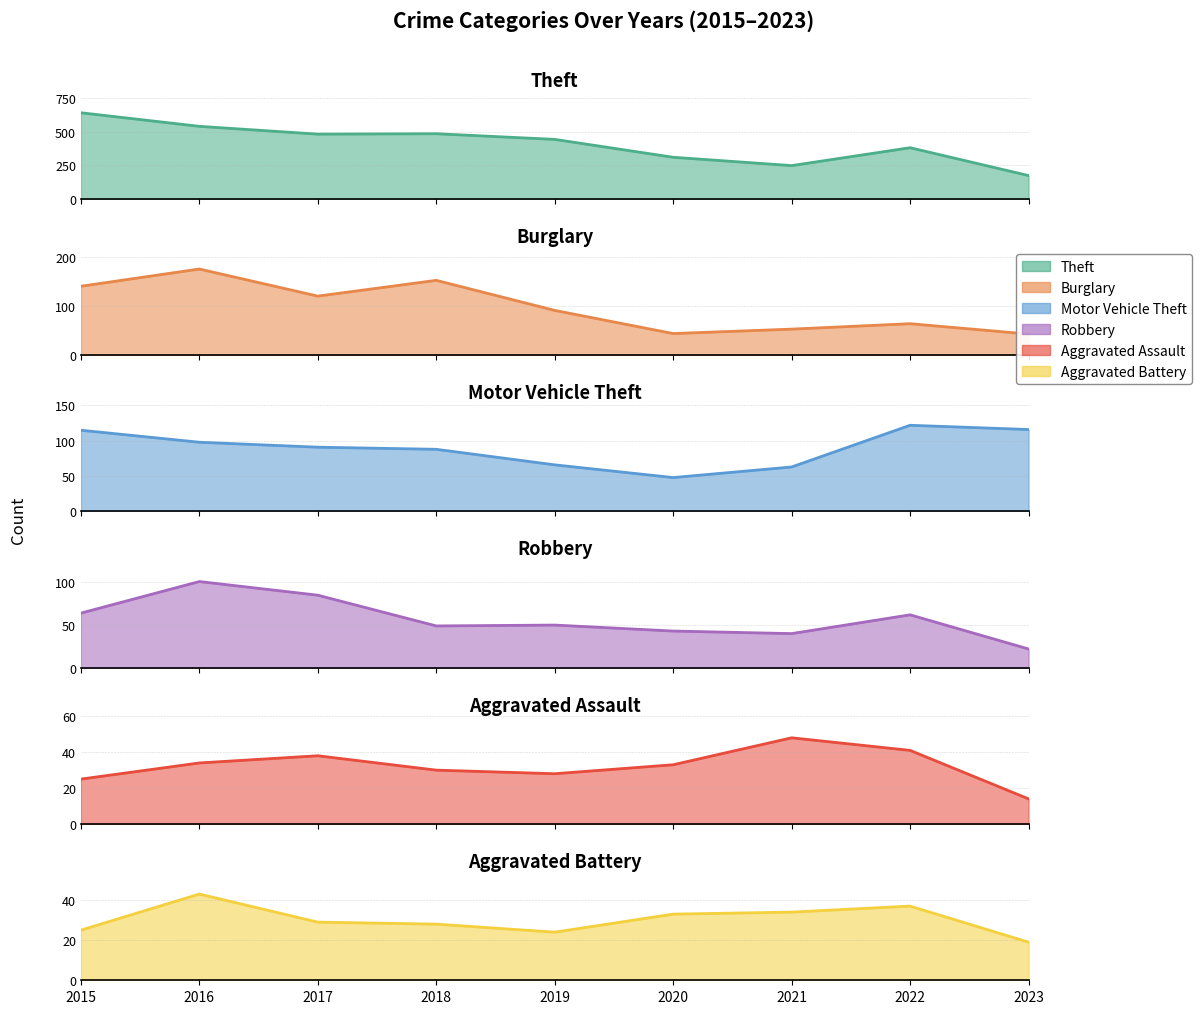

What is the value of the Robbery point at the 7th from the left?

40